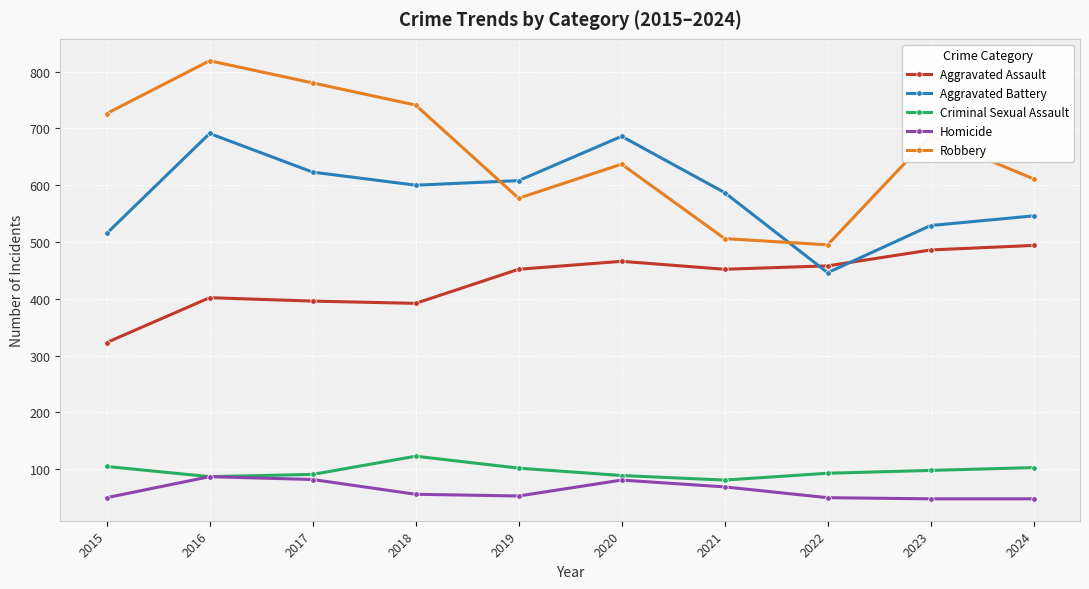

Does the chart display data point markers on the line(s)?

Yes